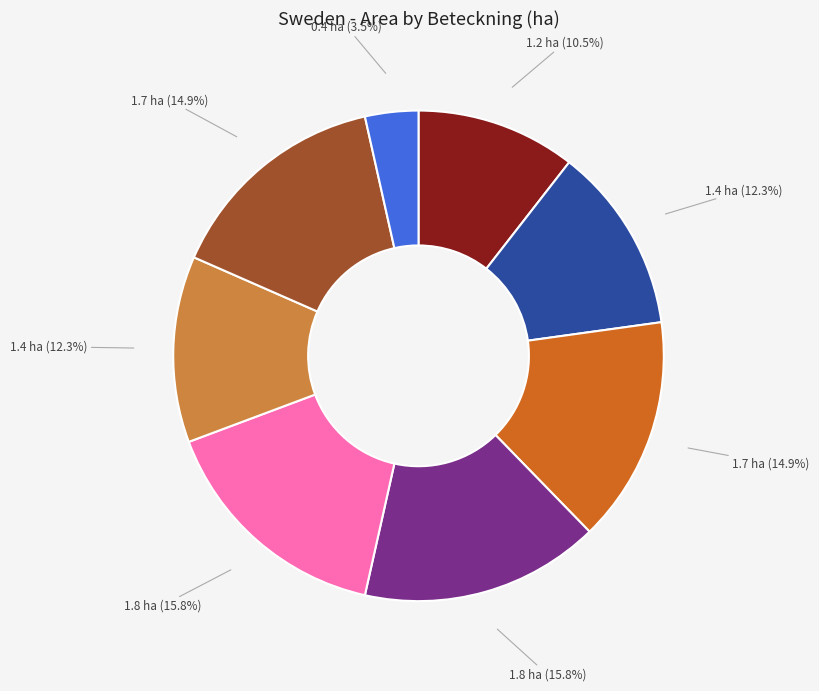

Does any single category account for the majority?

No